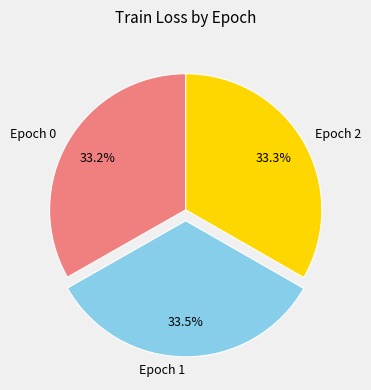

The Epoch 1 slice represents 23% of the pie. True or false?

False